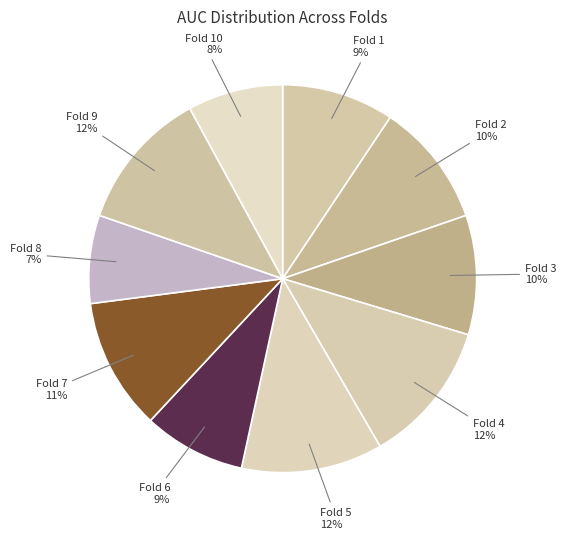

Does any single category account for the majority?

No